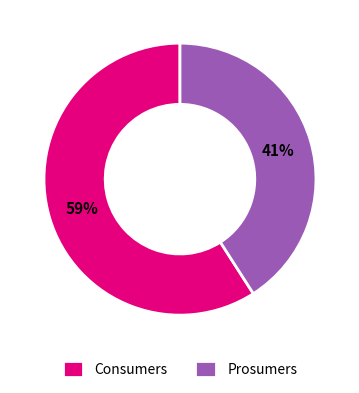

Is the sum of Consumers and Prosumers greater than half?

Yes